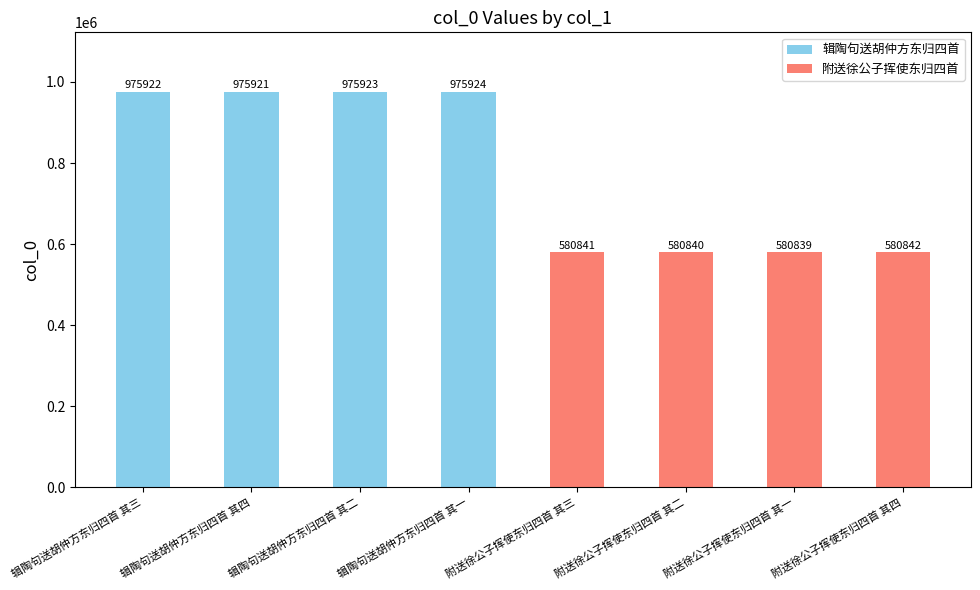

List the labels in order of value, smallest first.

附送徐公子挥使东归四首 其一, 附送徐公子挥使东归四首 其二, 附送徐公子挥使东归四首 其三, 附送徐公子挥使东归四首 其四, 辑陶句送胡仲方东归四首 其四, 辑陶句送胡仲方东归四首 其三, 辑陶句送胡仲方东归四首 其二, 辑陶句送胡仲方东归四首 其一